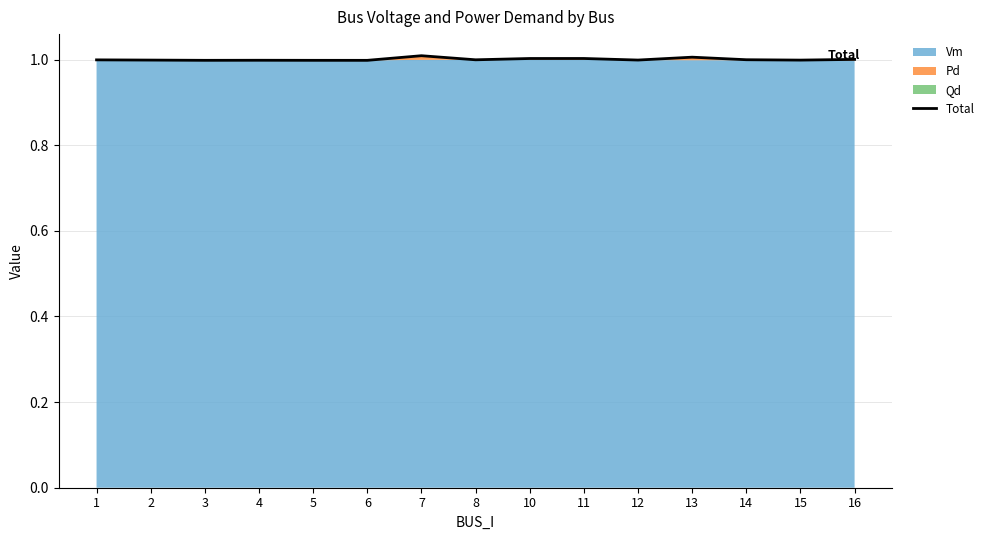

Where is the first local minimum?

3